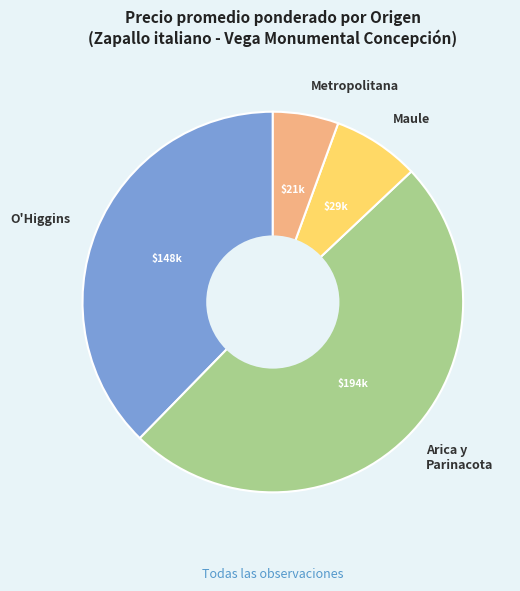

Do Maule and O'Higgins together represent more than half of the pie?

No